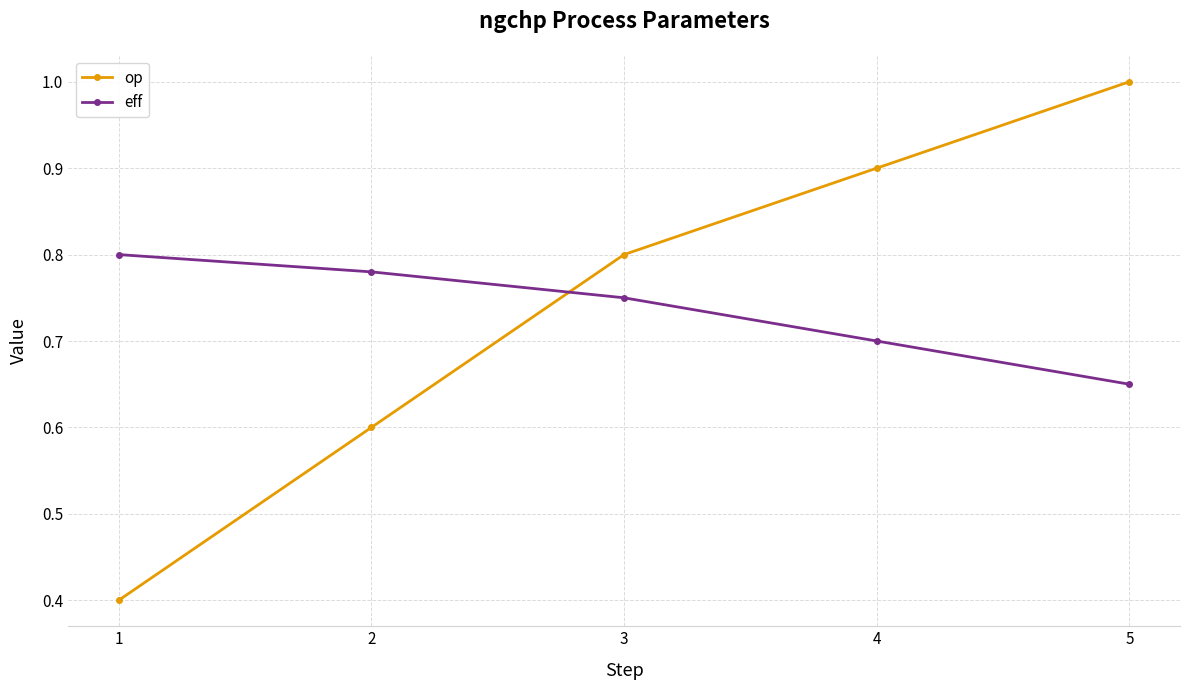

What are all the series names shown in the legend?

op, eff